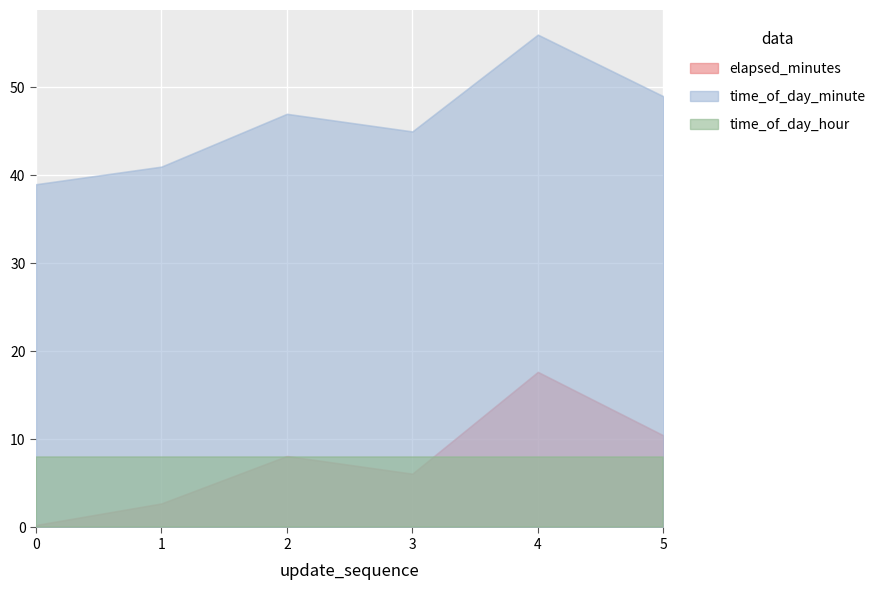

How many data points in elapsed_minutes are less than 8?

3